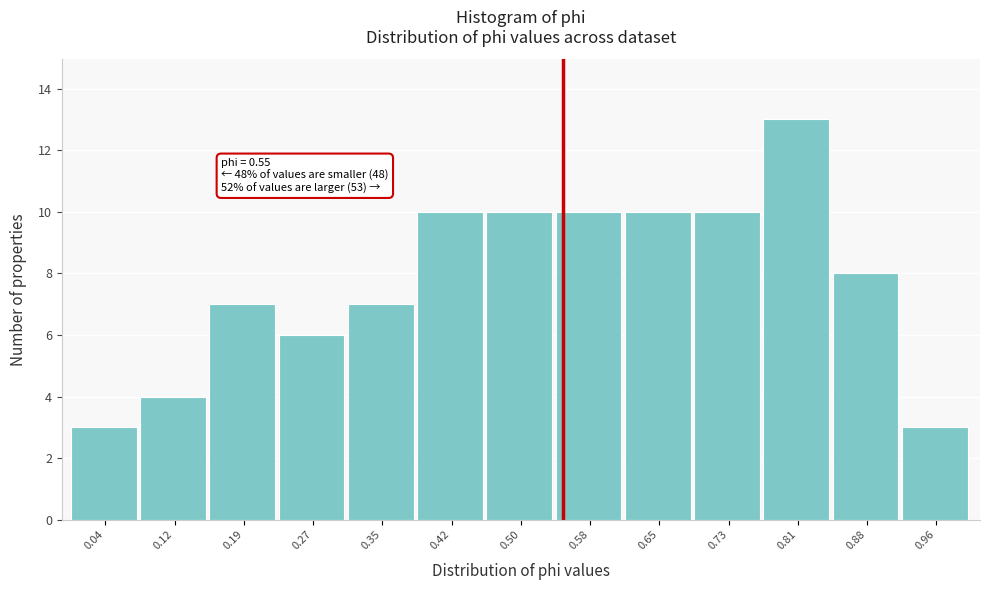

Which range on the x-axis has the tallest bar?

0.77 to 0.85